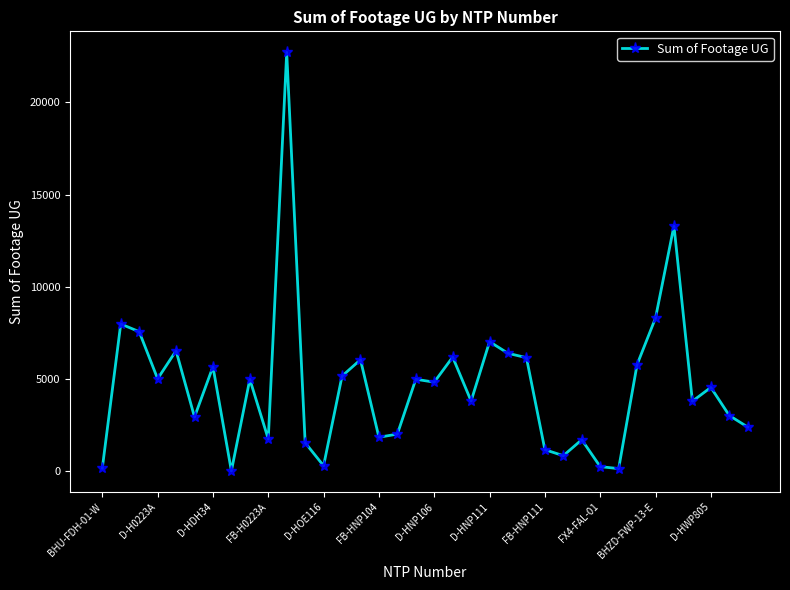

What is the value of the 29th point from the left?

129